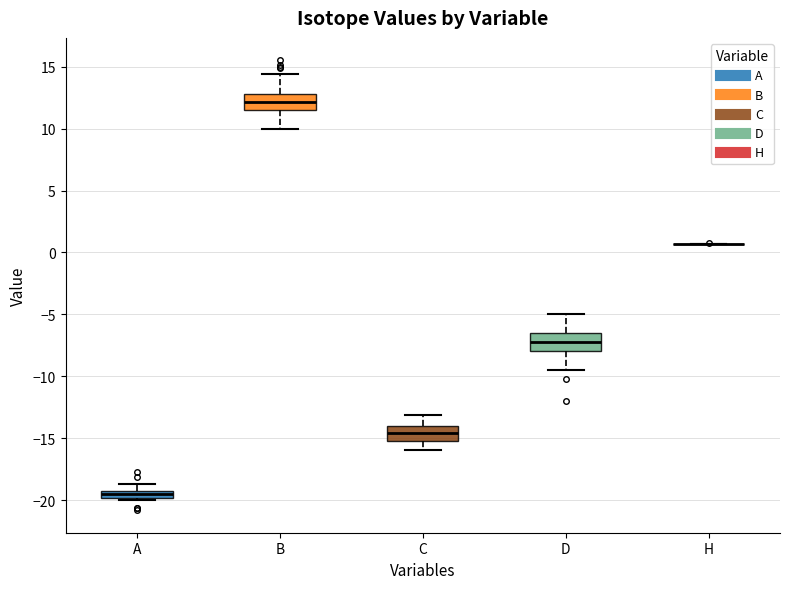

Where is the lower edge of the box for A on the y-axis? The values are not printed on the chart, so give them approximately, as read against the axis.

-20.0